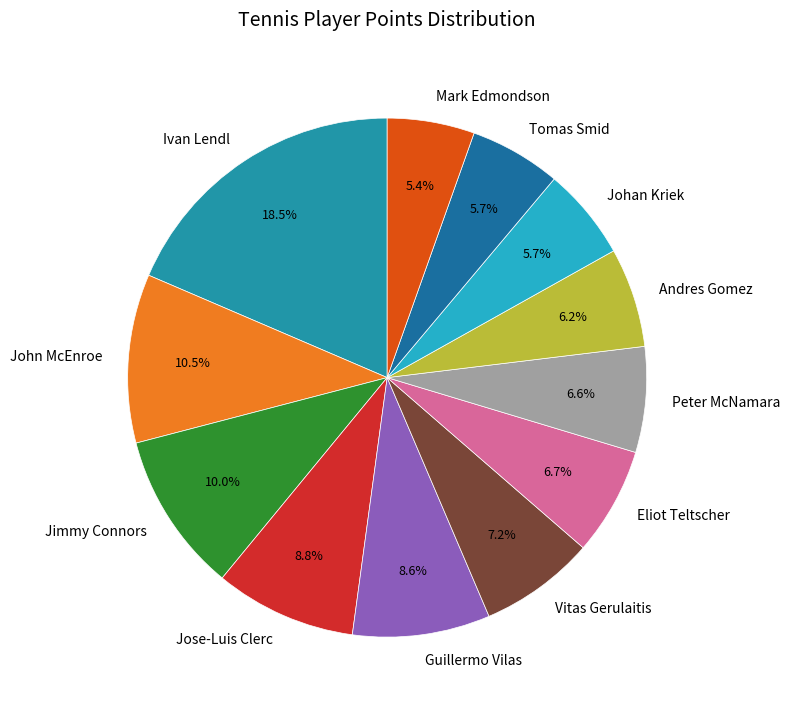

Is Eliot Teltscher the majority of the pie?

No